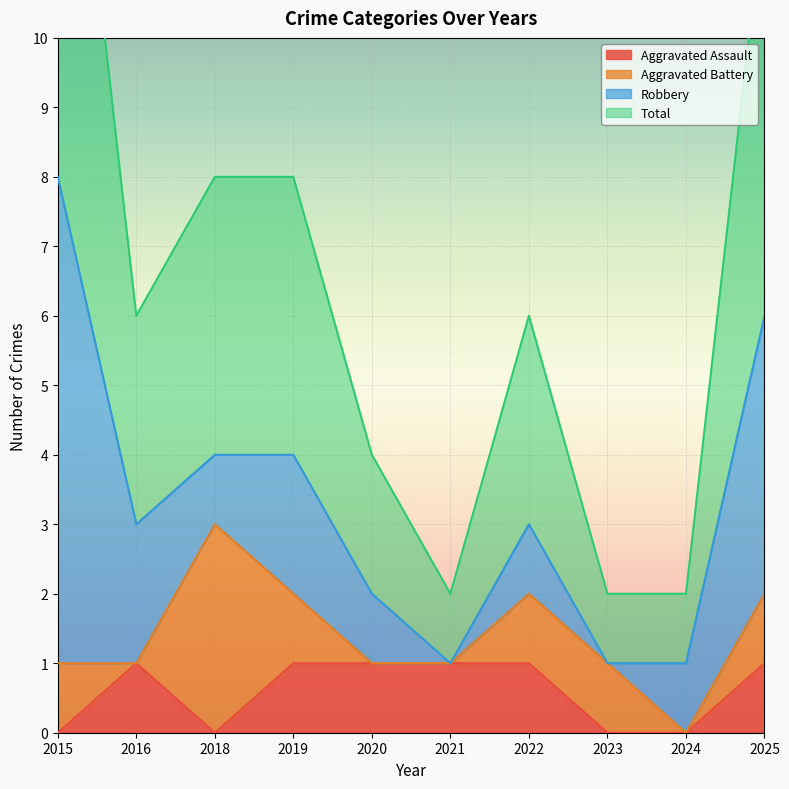

In Aggravated Assault, how many points are higher than both neighbors (excluding endpoints)?

1